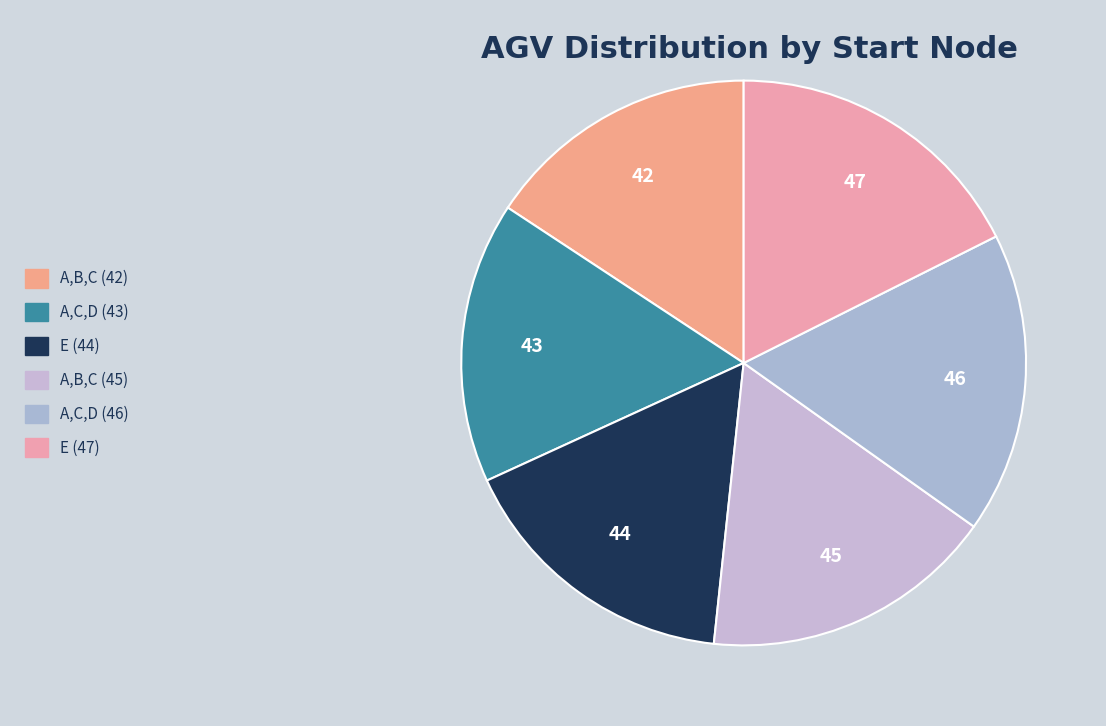

How many slices are in this pie chart?

6